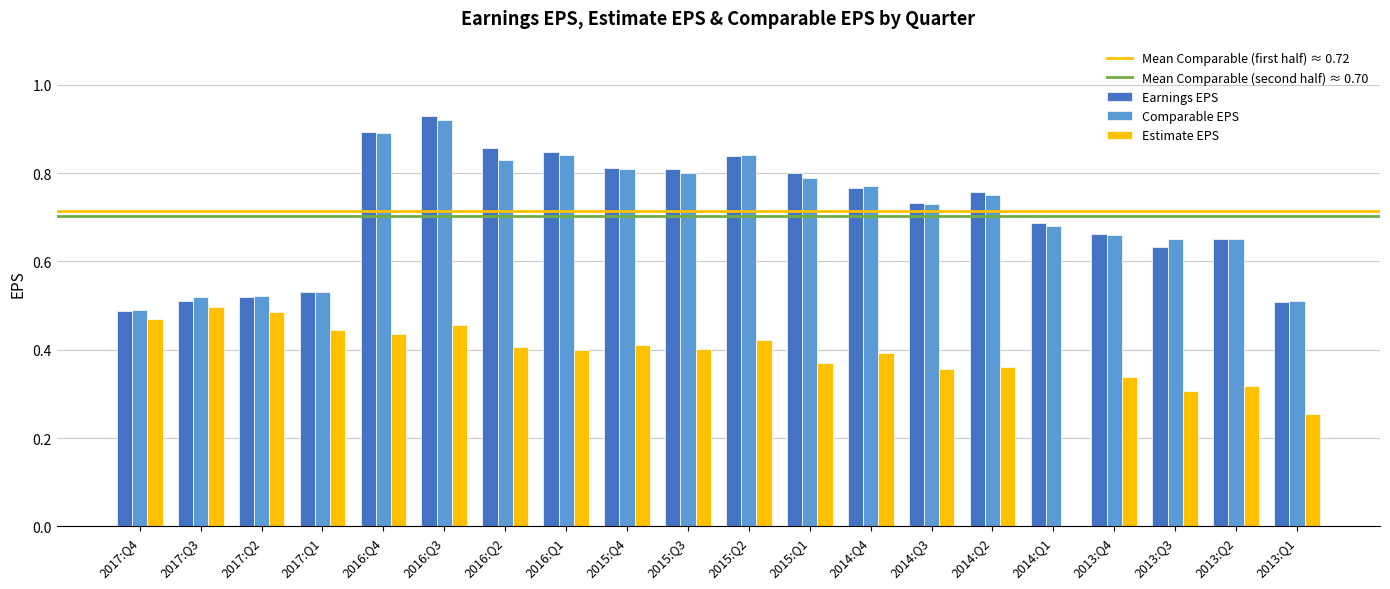

What is the total value across all series at 2015:Q3?

2.0